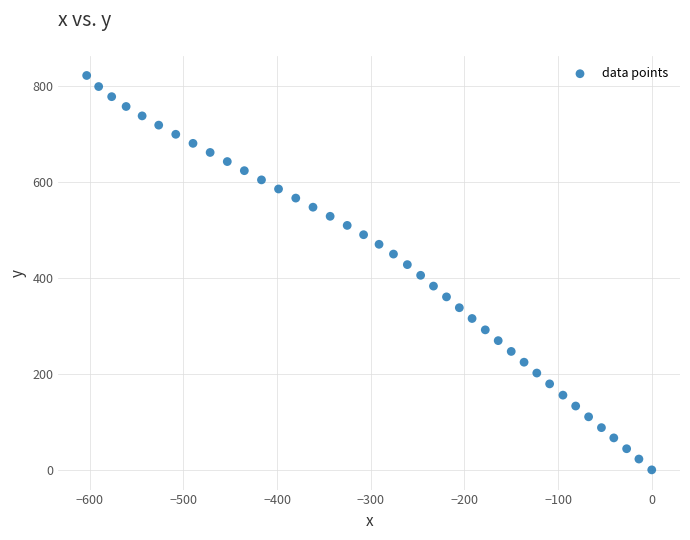

What is the range of X values (max minus min)?

603.2